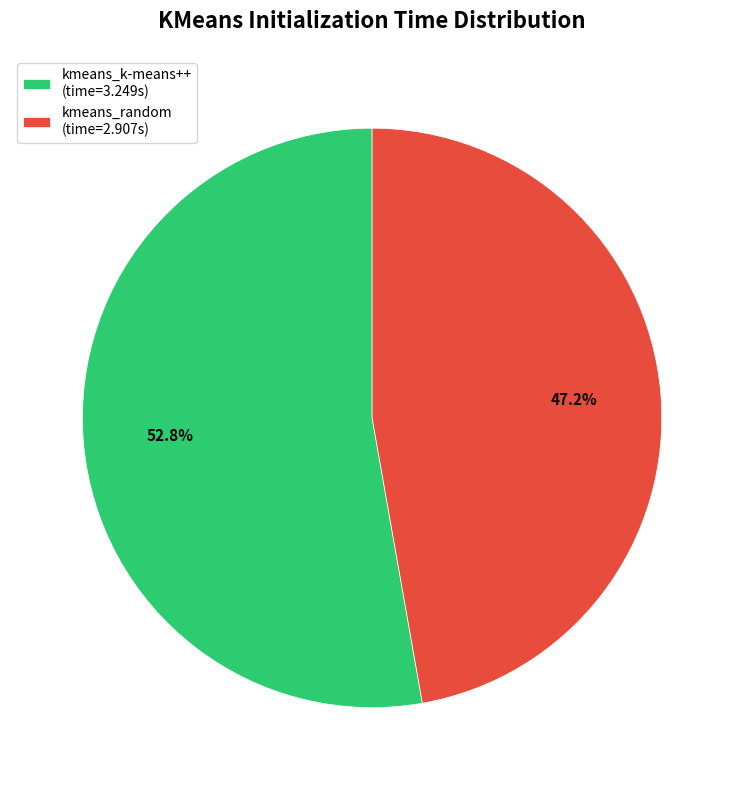

To the nearest percent, what portion does kmeans_random represent?

47%